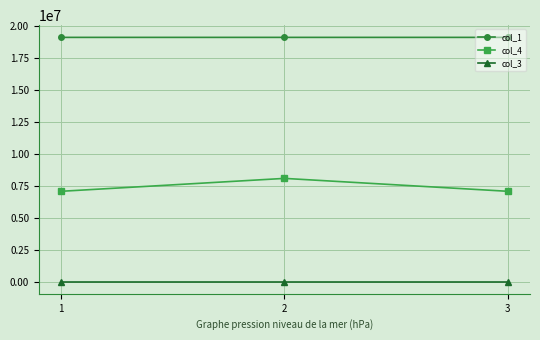

How many distinct data groups are displayed?

3